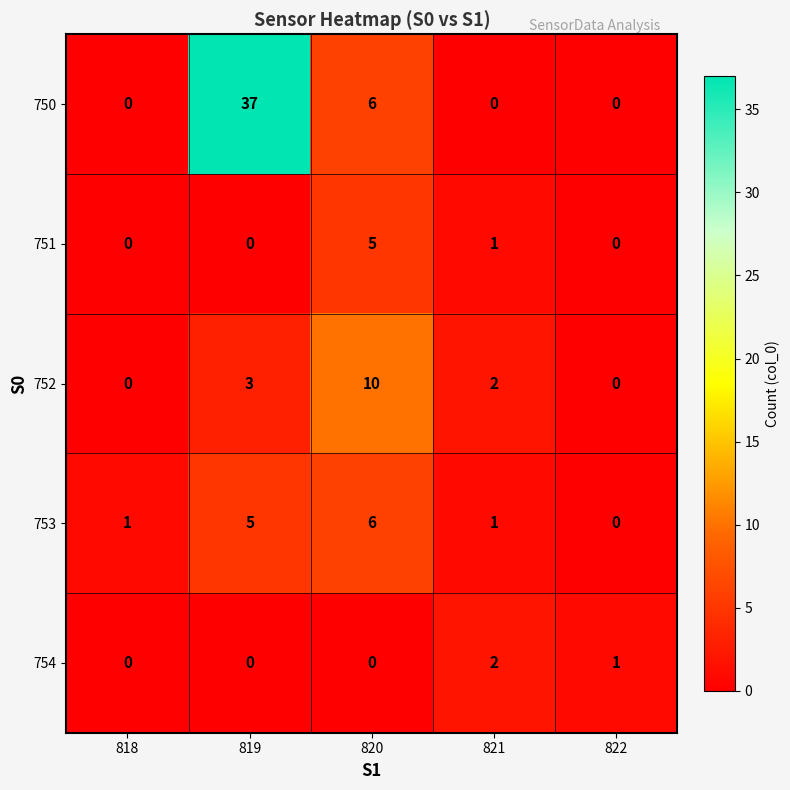

Which series changed the most between 818 and 819?

750